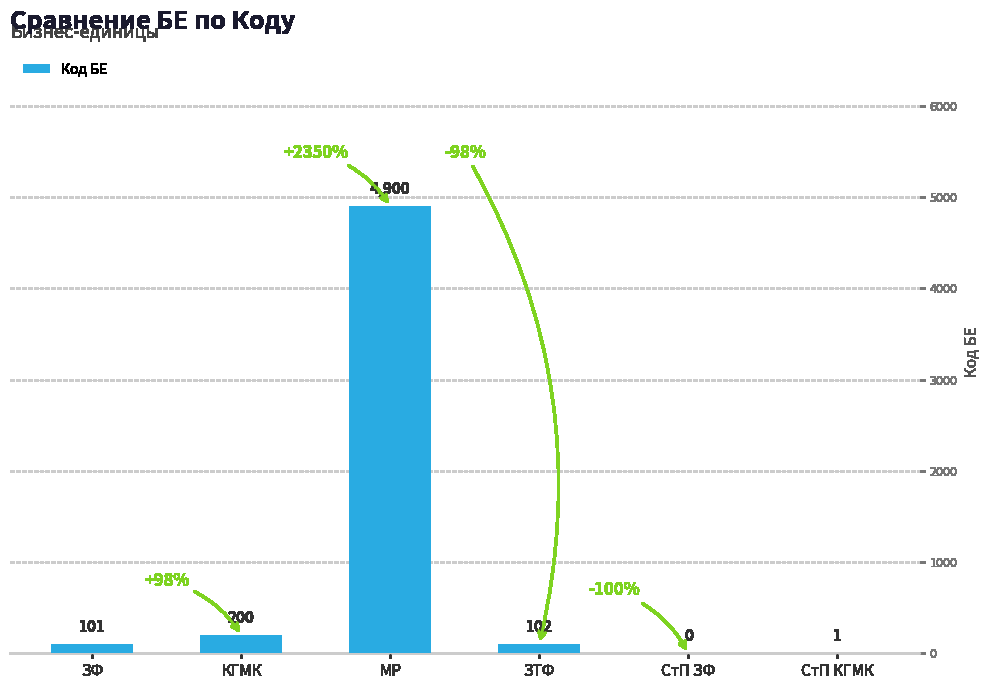

What is the ratio of the value at МР to the value at ЗТФ?

48.0